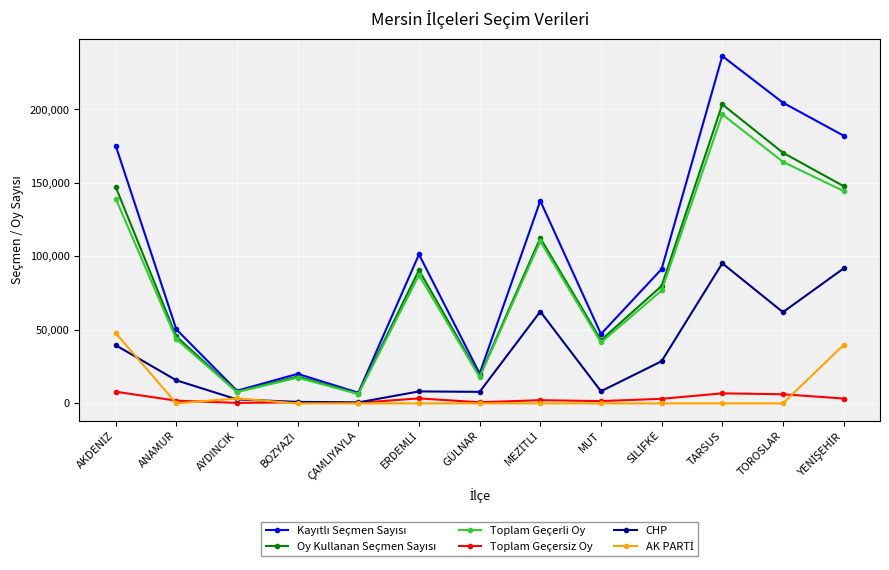

What is the maximum value shown in the chart?

236343